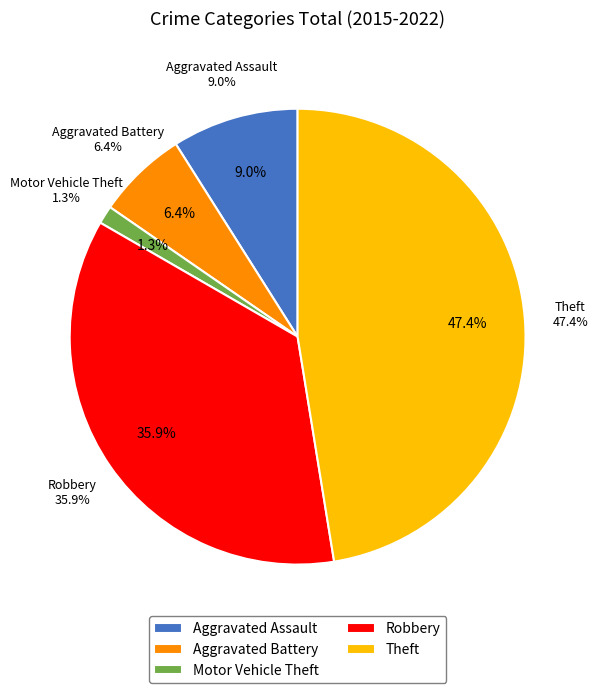

Is it true that Motor Vehicle Theft is 1% of the pie?

True